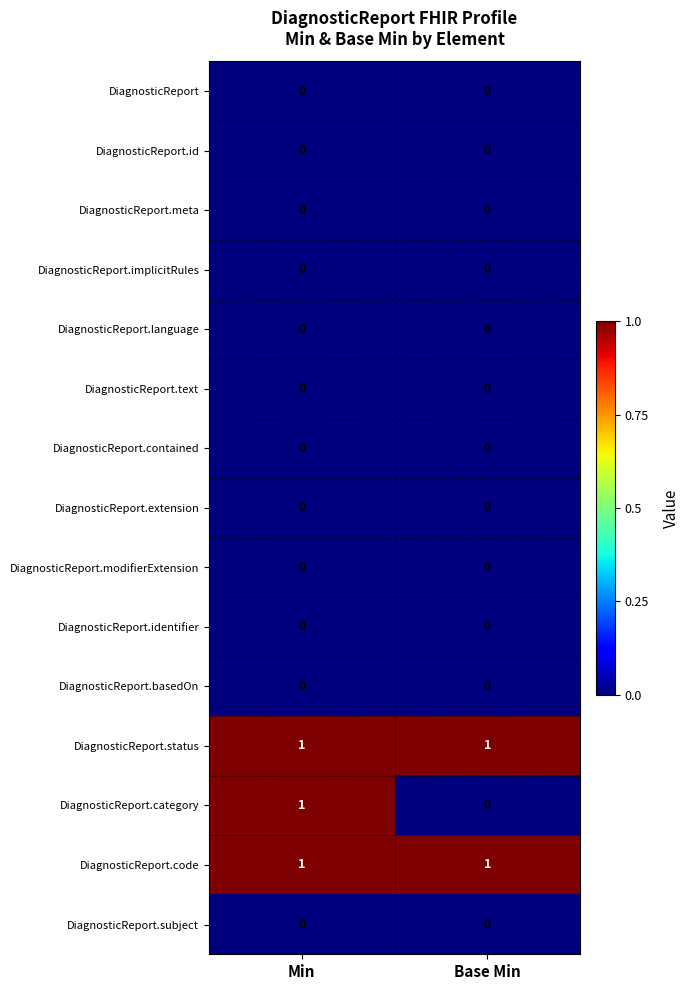

Is it true that DiagnosticReport.category equals 0 at Min?

False